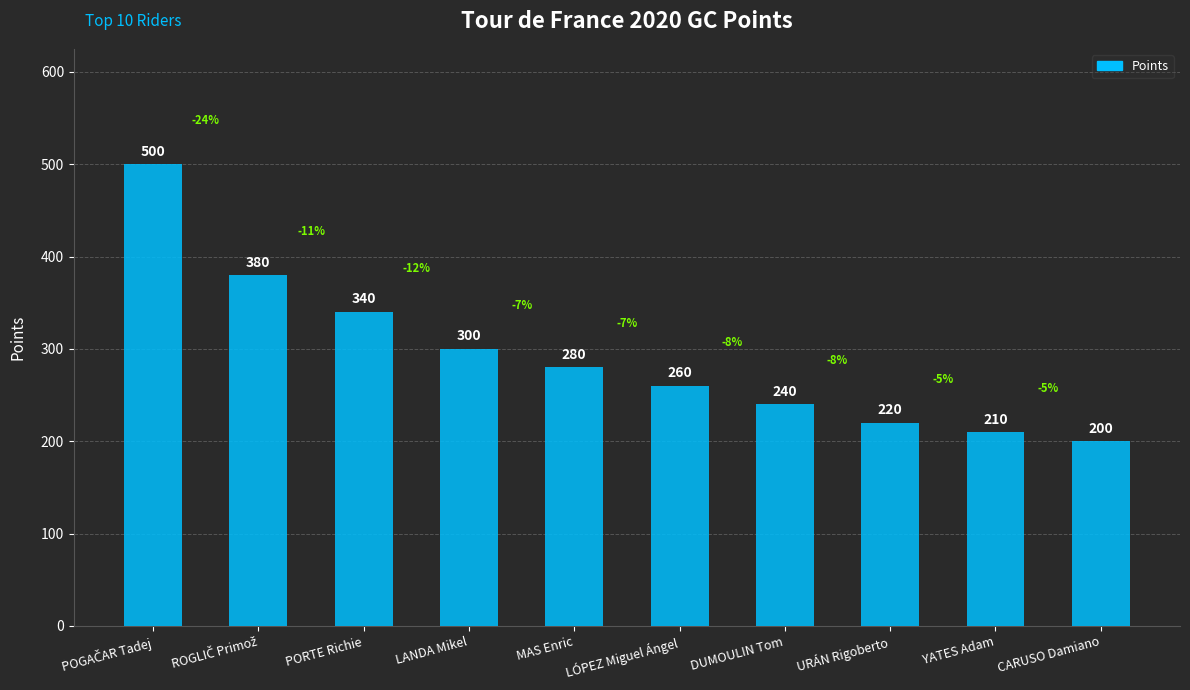

Count the number of categories in the chart.

10